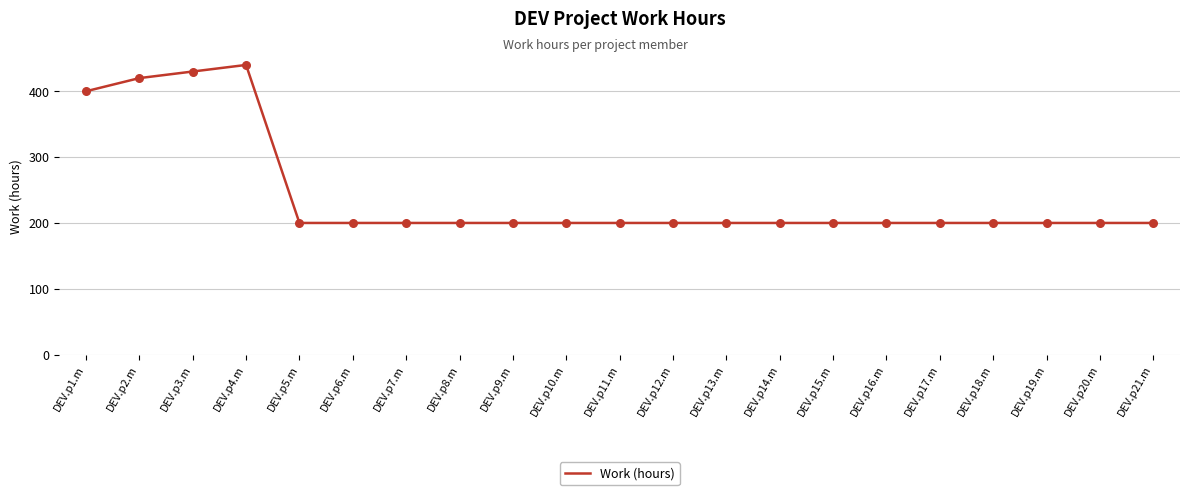

Approximately how many times larger is the value at DEV.p10.m compared to DEV.p19.m?

1.0